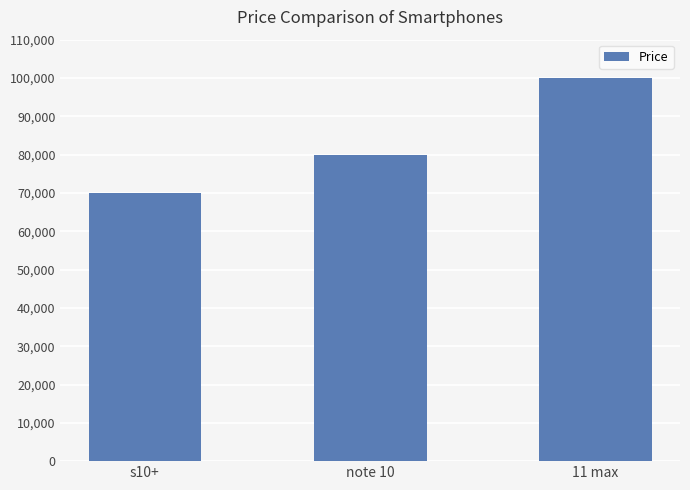

Which has a higher value, note 10 or 11 max?

11 max